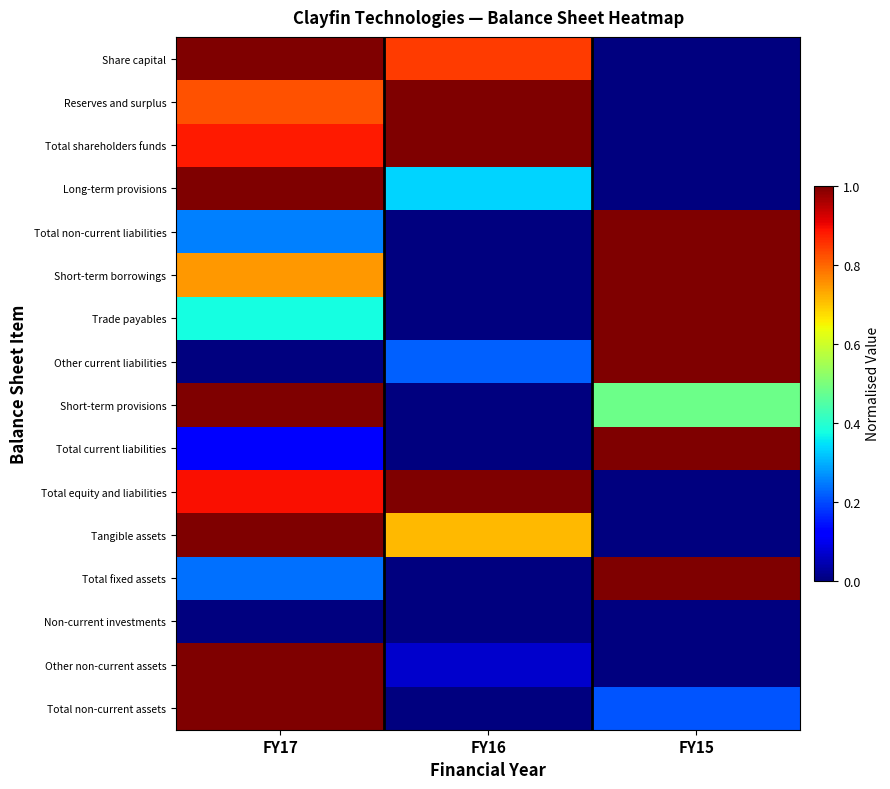

Between FY17 and FY15, which series saw the biggest shift?

Share capital